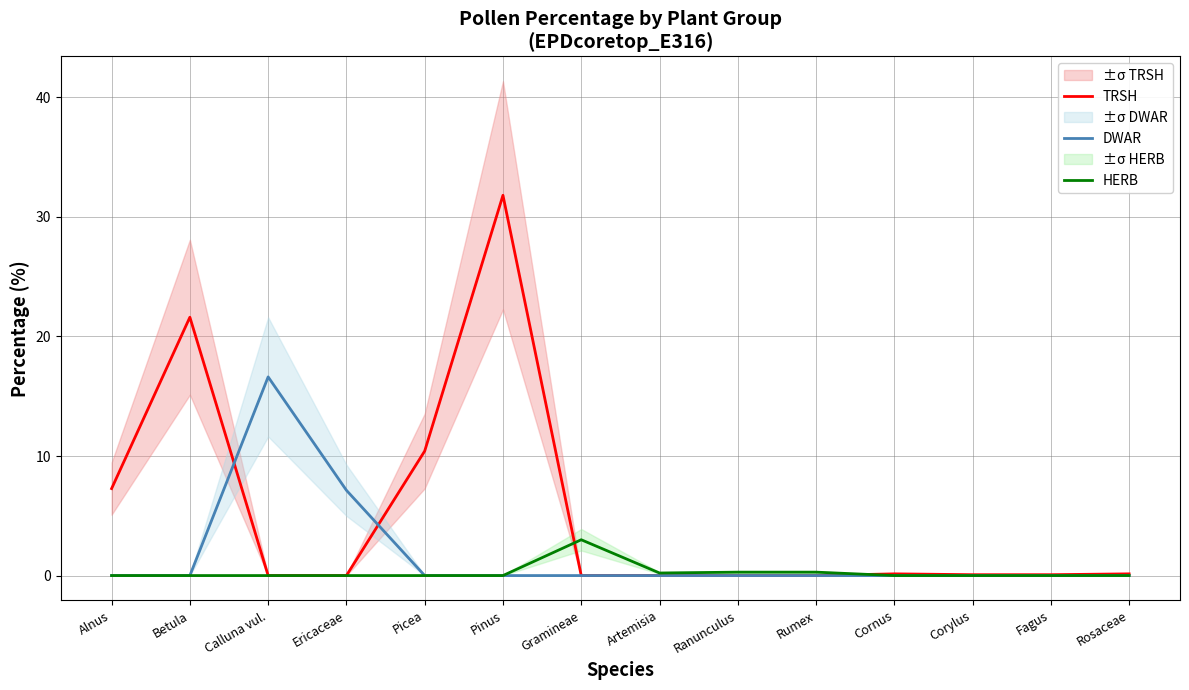

Reading right to left, list all the values displayed in this chart.

TRSH: 0.1	0.1	0.1	0.1	0.0	0.0	0.0	0.0	31.8	10.4	0.0	0.0	21.6	7.3
DWAR: 0.0	0.0	0.0	0.0	0.0	0.0	0.0	0.0	0.0	0.0	7.1	16.6	0.0	0.0
HERB: 0.0	0.0	0.0	0.0	0.3	0.3	0.2	3.0	0.0	0.0	0.0	0.0	0.0	0.0